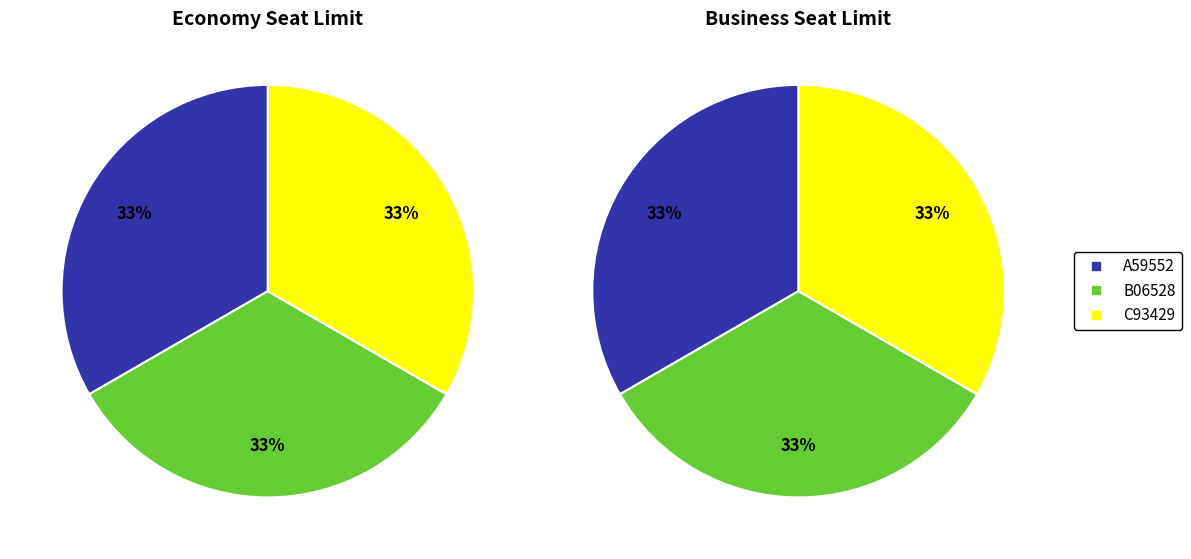

Combined, do B06528 and C93429 account for over 50%?

Yes